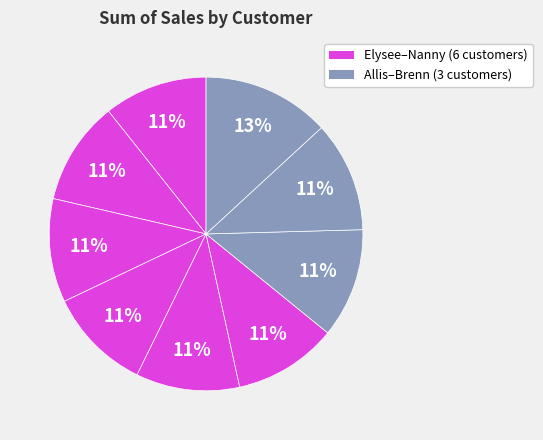

Rank the categories by value from highest to lowest.

Brenn Dundredge, Alexa Sizey, Allis Wilmore, Elysee Sketch, Teddi Crowthe, Shelli Keynd, Lacee Tanti, Daniel Heinonen, Nanny Lush